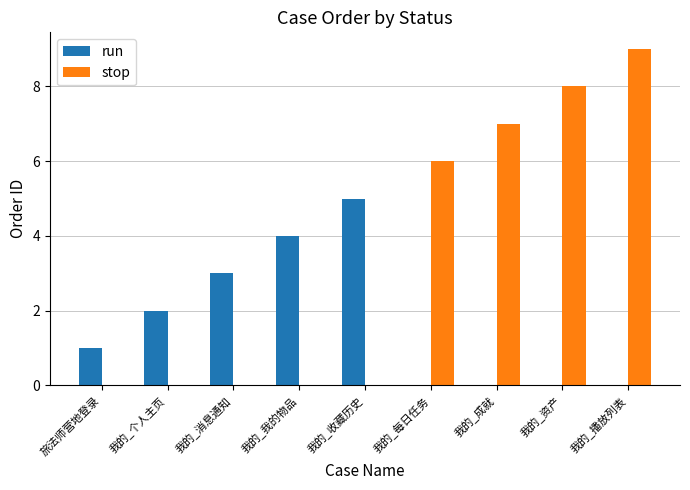

At which label does run reach its peak?

我的_收藏历史